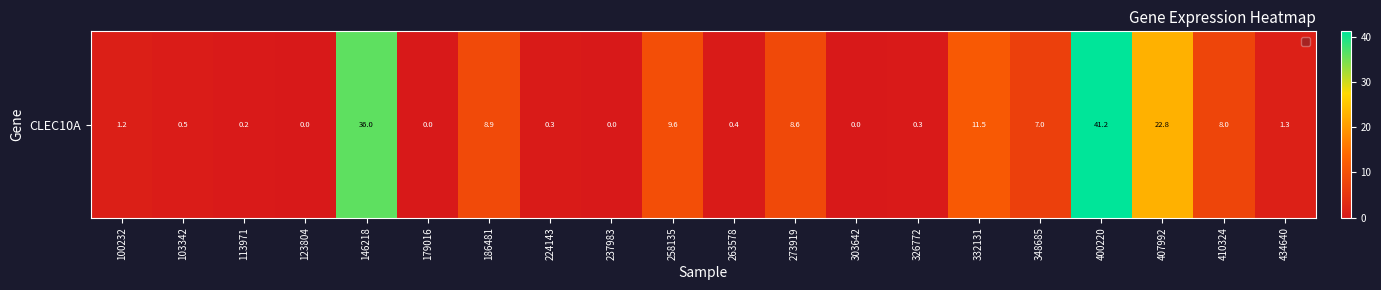

At which label is the value closest to 20?

407992